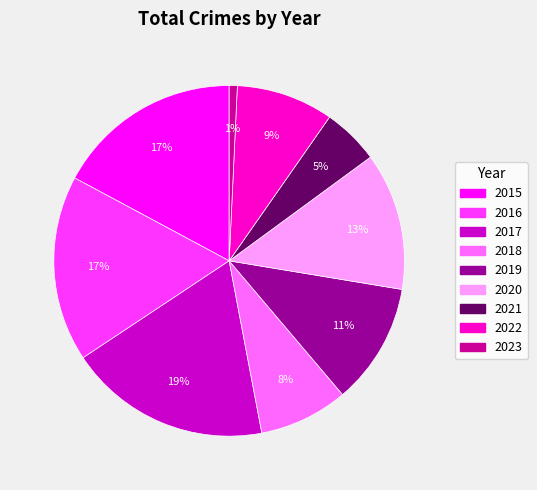

Approximately how many times larger is the value at 2020 compared to 2017?

0.7